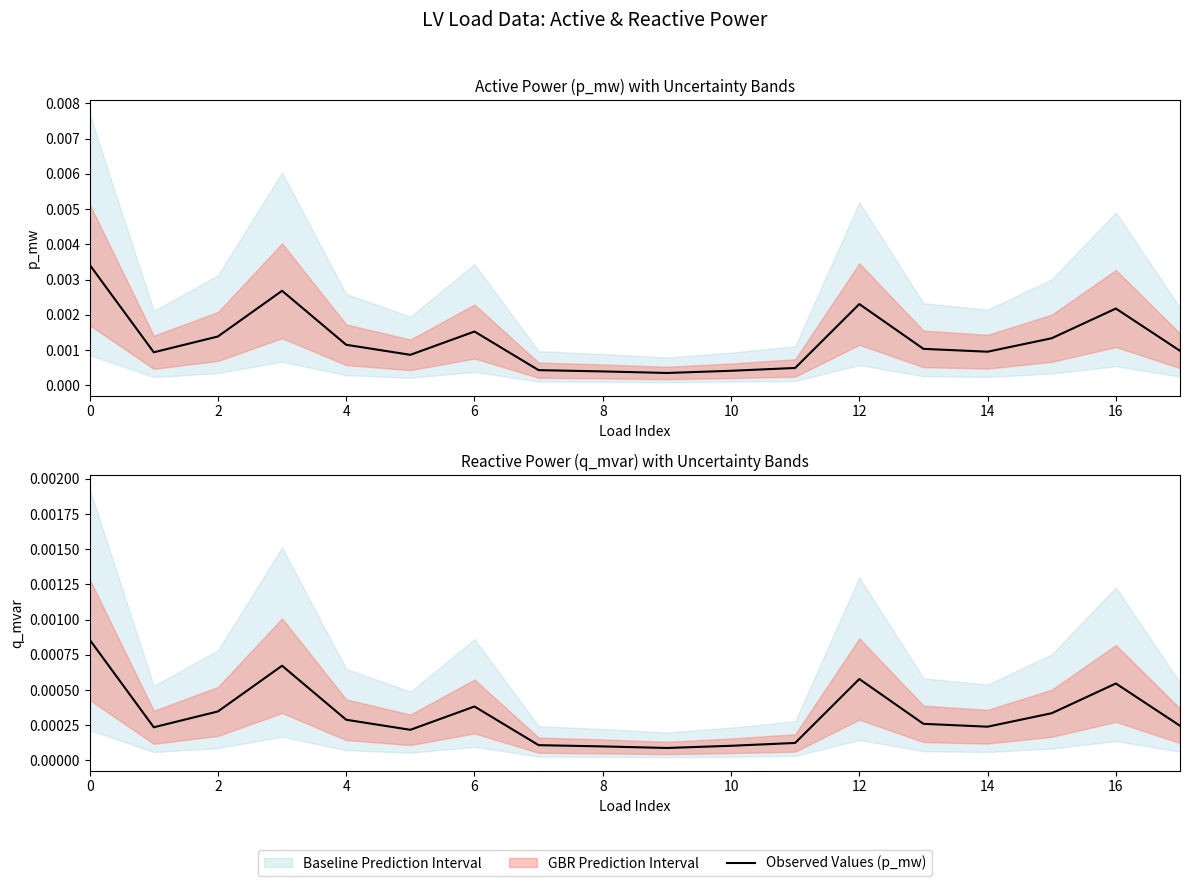

True or false: Observed Values (p_mw) has a value of 0.0 at 10.

False